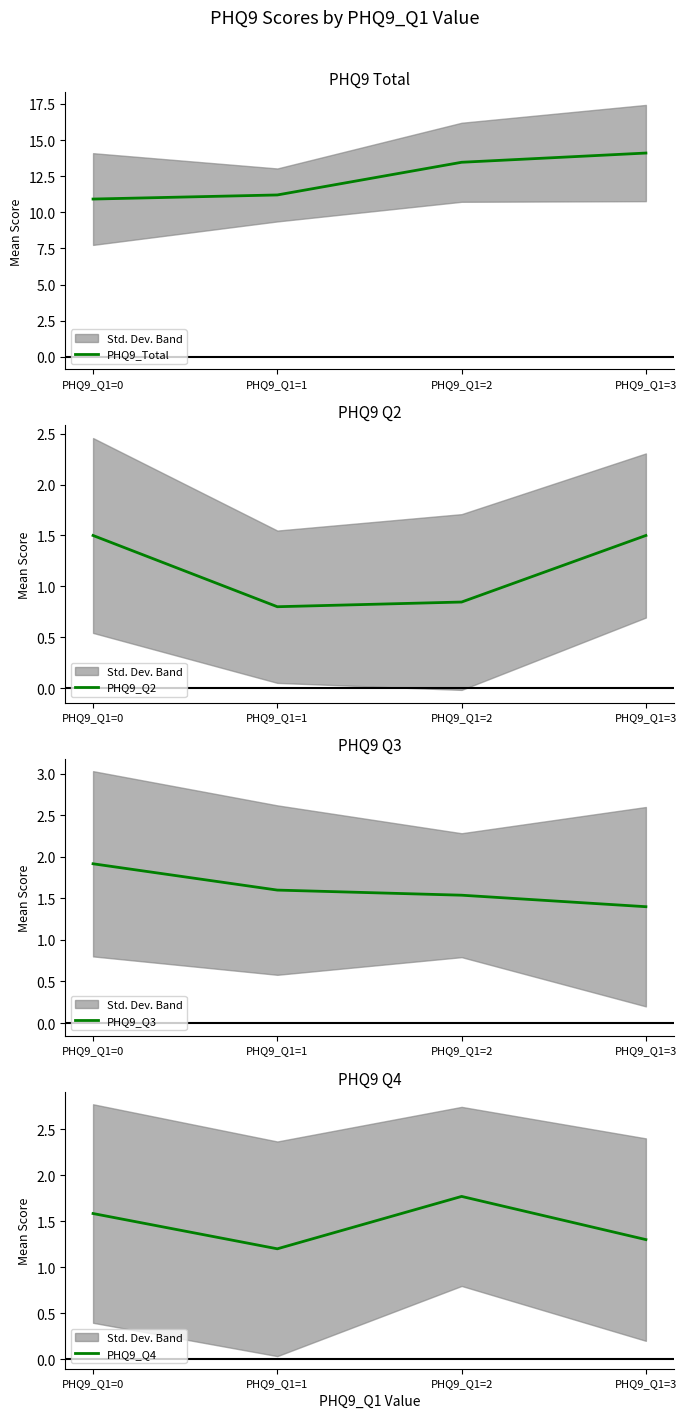

Is the value of PHQ9_Q3 at PHQ9_Q1=3 greater than the value of PHQ9_Q4 at PHQ9_Q1=2?

No